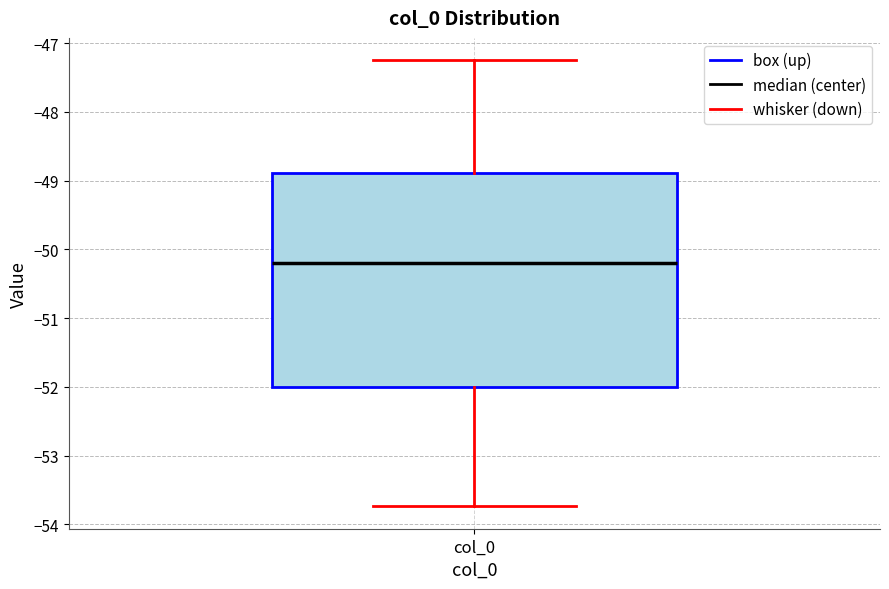

Where does the median line of the box for col_0 sit on the y-axis? The values are not printed on the chart, so give them approximately, as read against the axis.

-50.2